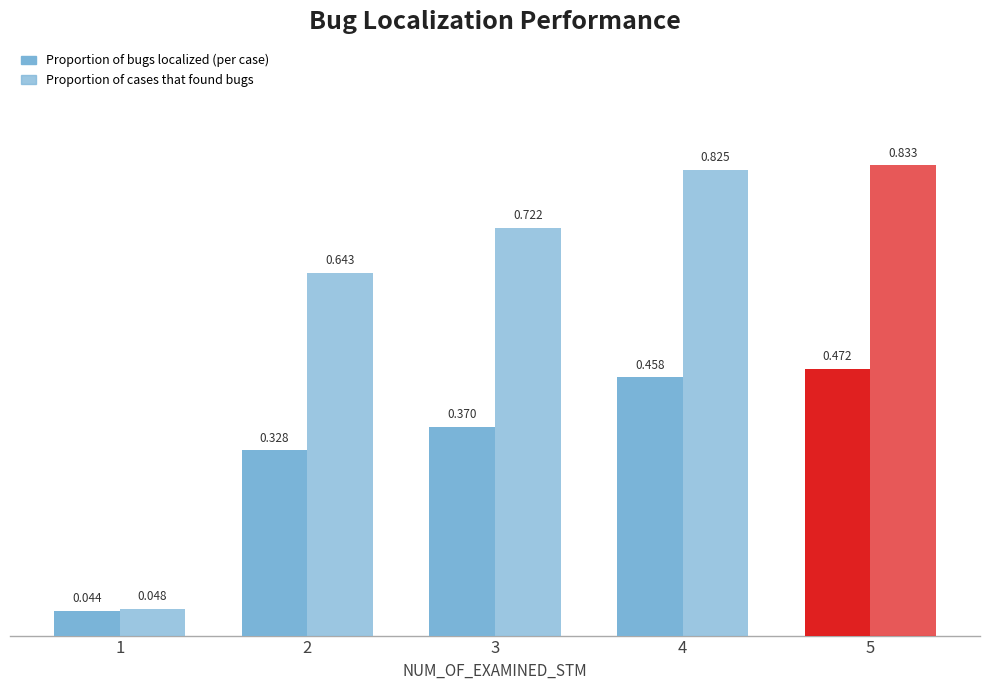

How many distinct data groups are displayed?

2